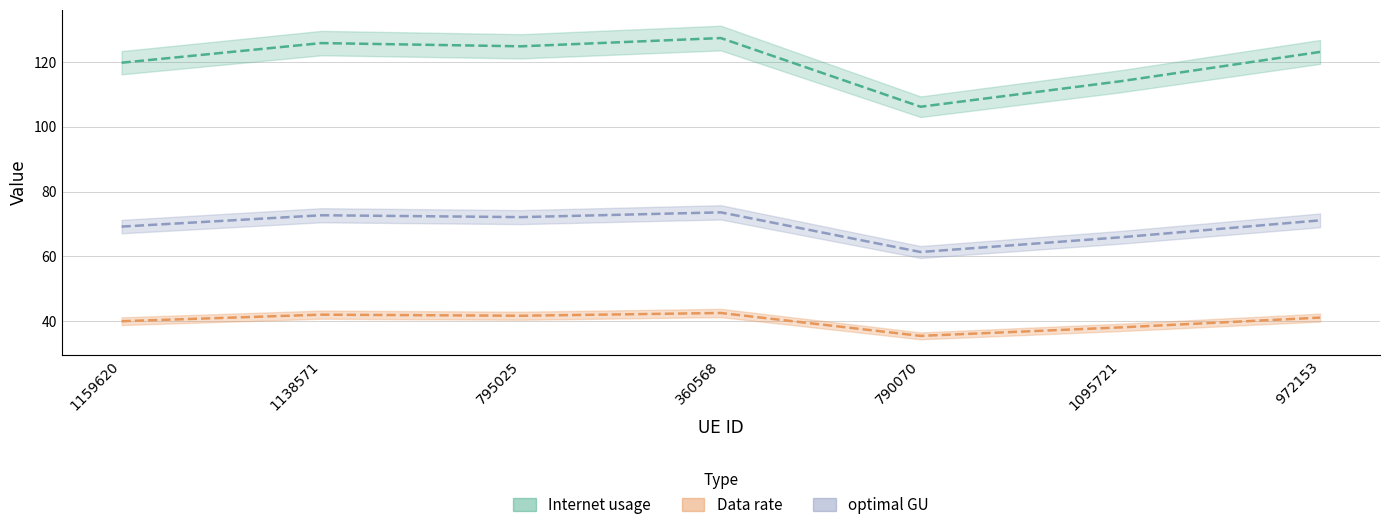

How many data points in optimal GU are above 71?

4